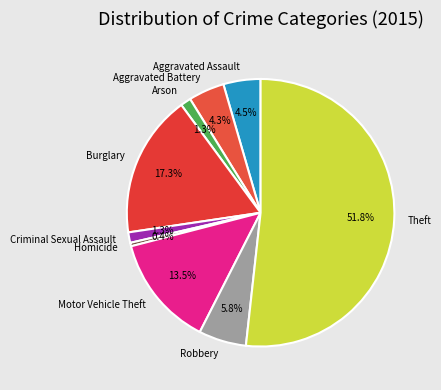

Which slice is the largest?

Theft